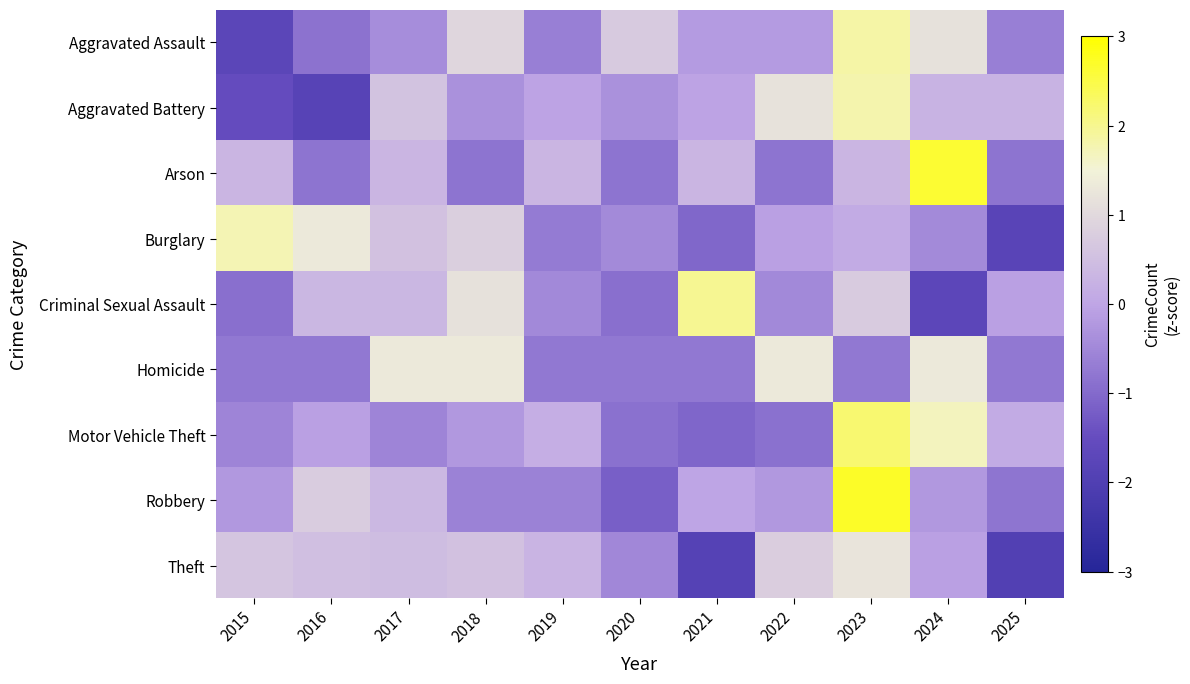

Reading left to right, list all the values displayed in this chart.

Aggravated Assault: 2015=-1.8	2016=-0.9	2017=-0.4	2018=0.9	2019=-0.6	2020=0.7	2021=-0.2	2022=-0.2	2023=1.8	2024=1.2	2025=-0.6
Aggravated Battery: 2015=-1.5	2016=-1.8	2017=0.6	2018=-0.3	2019=-0.0	2020=-0.3	2021=-0.0	2022=1.2	2023=1.8	2024=0.3	2025=0.3
Arson: 2015=0.3	2016=-0.8	2017=0.3	2018=-0.8	2019=0.3	2020=-0.8	2021=0.3	2022=-0.8	2023=0.3	2024=2.6	2025=-0.8
Burglary: 2015=1.8	2016=1.3	2017=0.6	2018=0.8	2019=-0.7	2020=-0.5	2021=-1.0	2022=-0.1	2023=0.1	2024=-0.5	2025=-1.8
Criminal Sexual Assault: 2015=-0.9	2016=0.3	2017=0.3	2018=1.2	2019=-0.5	2020=-0.9	2021=2.0	2022=-0.5	2023=0.7	2024=-1.7	2025=-0.1
Homicide: 2015=-0.8	2016=-0.8	2017=1.3	2018=1.3	2019=-0.8	2020=-0.8	2021=-0.8	2022=1.3	2023=-0.8	2024=1.3	2025=-0.8
Motor Vehicle Theft: 2015=-0.5	2016=-0.1	2017=-0.5	2018=-0.2	2019=0.2	2020=-0.9	2021=-1.1	2022=-0.9	2023=2.2	2024=1.7	2025=0.1
Robbery: 2015=-0.2	2016=0.8	2017=0.4	2018=-0.6	2019=-0.6	2020=-1.2	2021=-0.0	2022=-0.2	2023=2.7	2024=-0.2	2025=-0.8
Theft: 2015=0.6	2016=0.5	2017=0.4	2018=0.5	2019=0.3	2020=-0.5	2021=-1.9	2022=0.8	2023=1.2	2024=-0.1	2025=-2.0